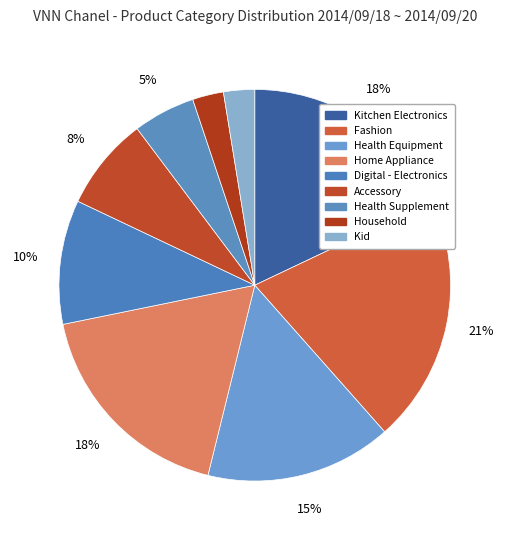

How many slices are in this pie chart?

9